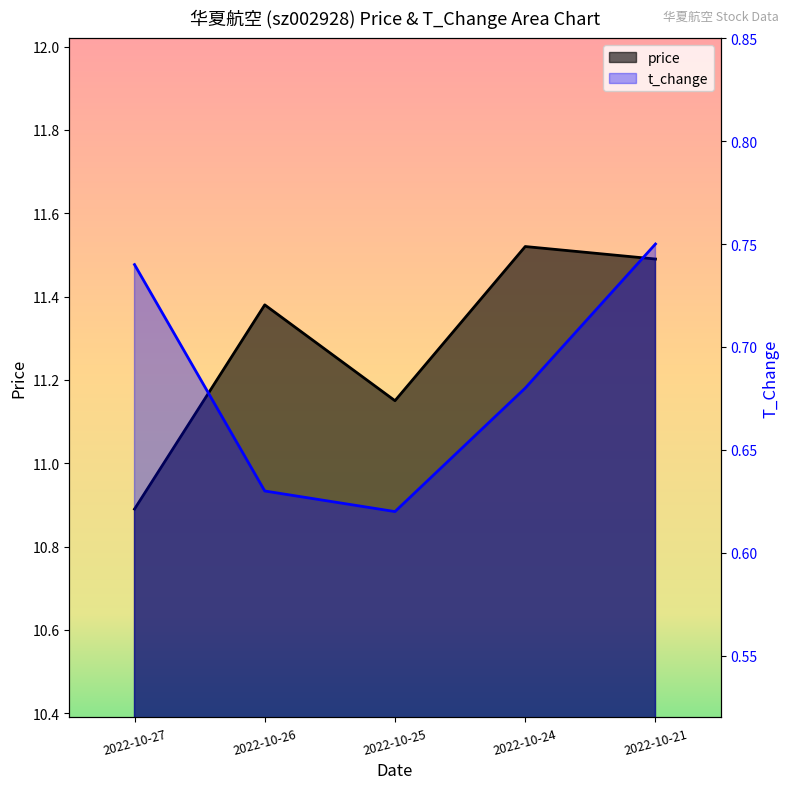

In price, how many points are lower than both neighbors (excluding endpoints)?

1